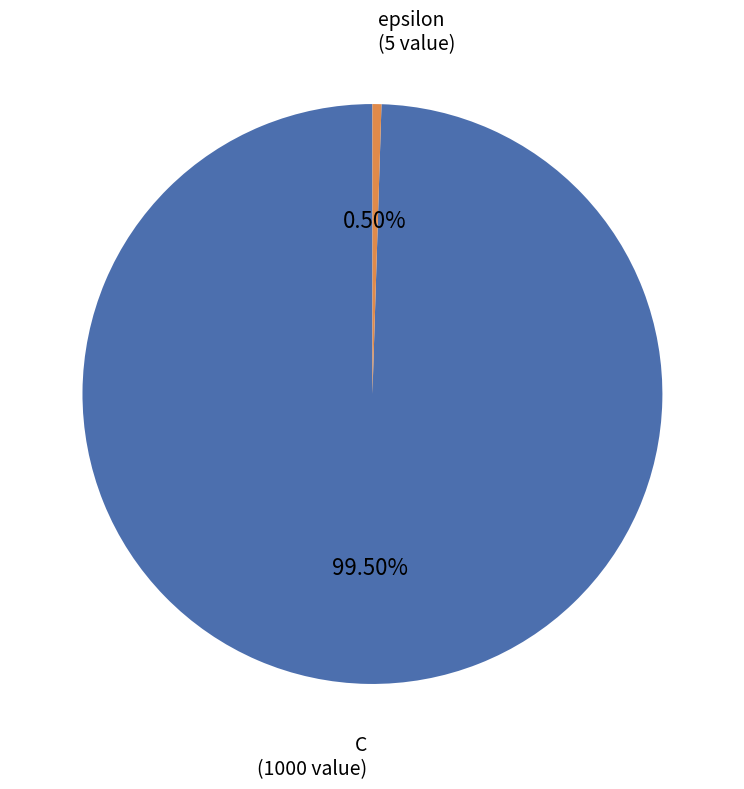

What is the ratio of the value at C to the value at epsilon?

200.0